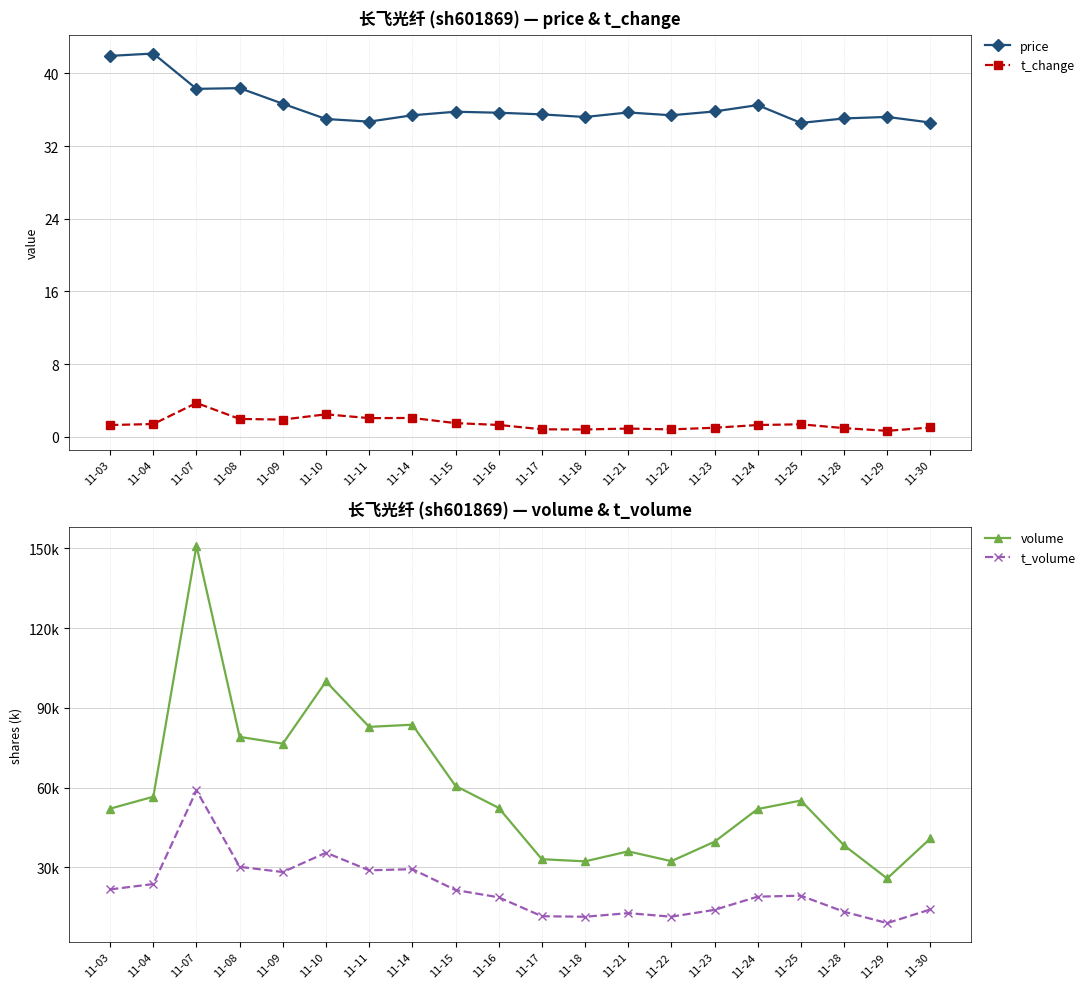

Reading left to right, what are all the values shown in this chart?

price: 41.9	42.2	38.3	38.4	36.7	35.0	34.7	35.4	35.8	35.7	35.5	35.2	35.7	35.4	35.8	36.5	34.5	35.0	35.2	34.6
t_change: 1.3	1.4	3.7	1.9	1.9	2.5	2.0	2.1	1.5	1.3	0.8	0.8	0.9	0.8	1.0	1.3	1.4	0.9	0.6	1.0
volume: 52107.0	56582.0	150915.0	79082.0	76541.0	99907.0	82850.0	83652.0	60654.0	52396.0	33097.0	32289.0	36046.0	32365.0	39658.0	51950.0	55148.0	38322.0	25857.0	40882.0
t_volume: 21743.0	23766.0	58953.0	30229.0	28263.0	35547.0	28919.0	29349.0	21504.0	18777.0	11669.0	11463.0	12821.0	11490.0	14052.0	19022.0	19380.0	13361.0	9078.0	14203.0